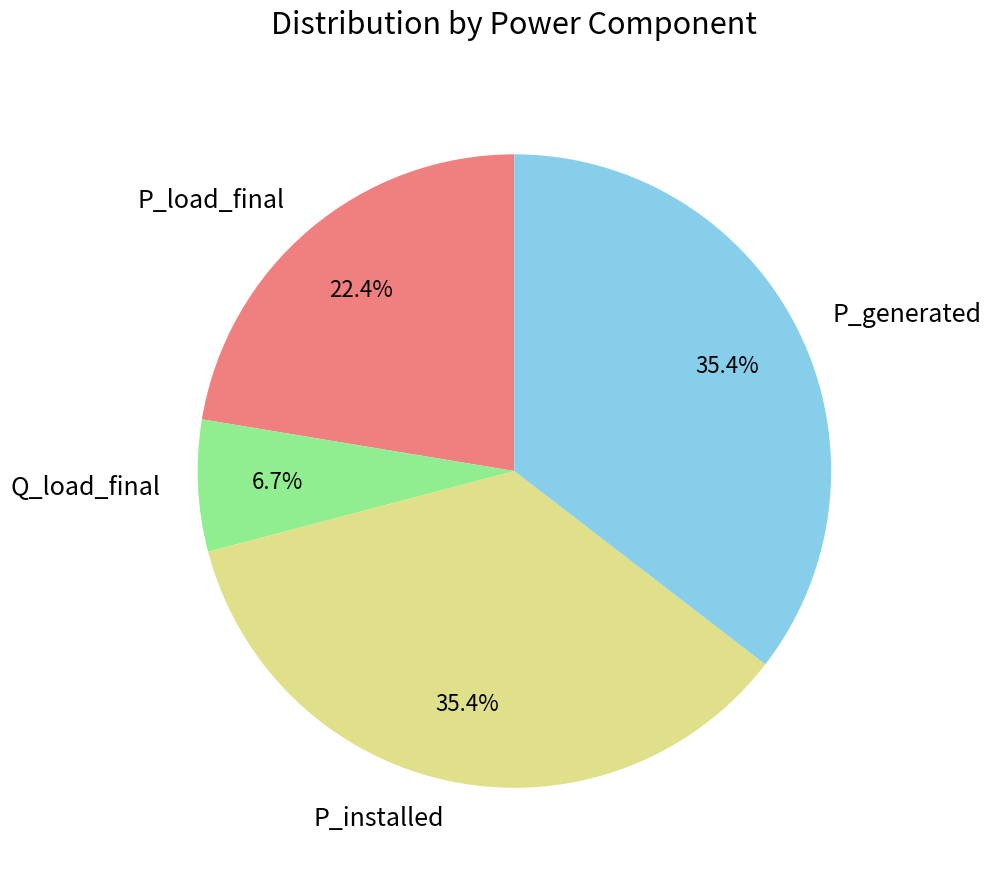

Which has a higher value, P_load_final or P_generated?

P_generated